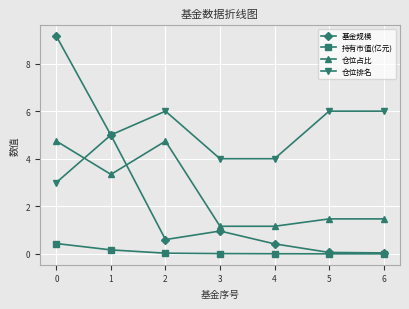

Which series has the largest total across all categories?

仓位排名